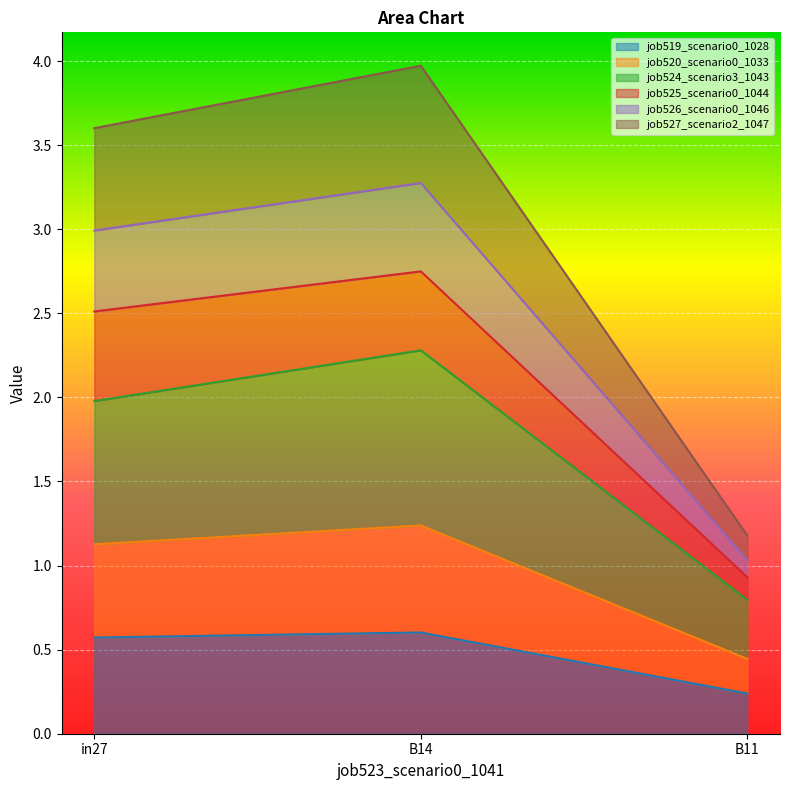

Where is job526_scenario0_1046 nearest to the value 2?

B11